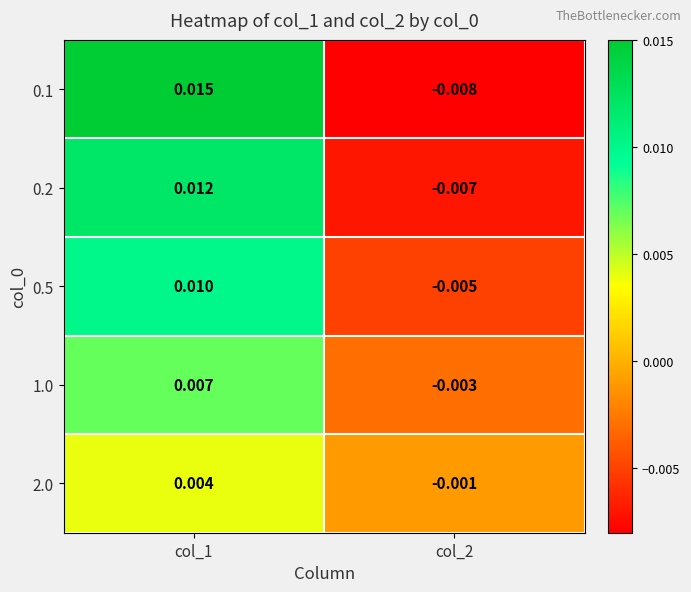

Is the value of 2.0 at col_1 greater than the value of 0.1 at col_1?

No